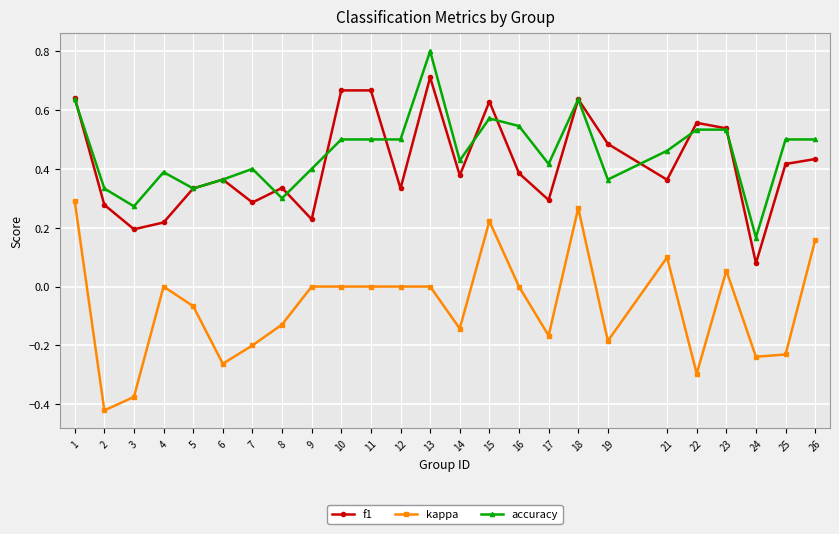

Which series changed the most between 18 and 24?

f1